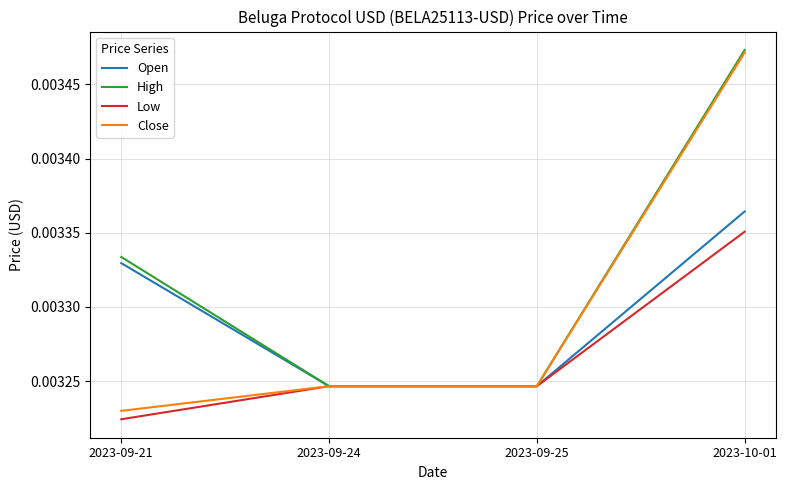

What are all the series names shown in the legend?

Open, High, Low, Close